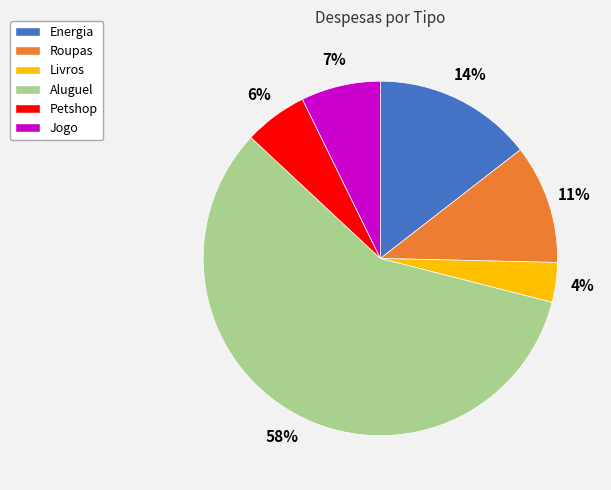

To the nearest percent, what portion does Livros represent?

4%